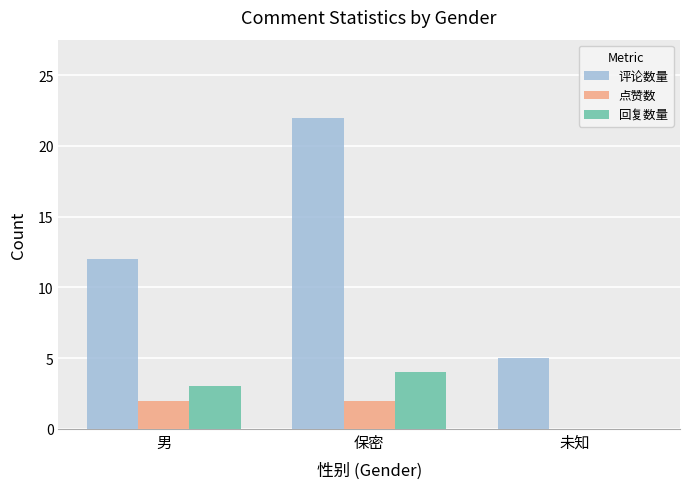

True or false: 点赞数 has a value of 2 at 保密.

True